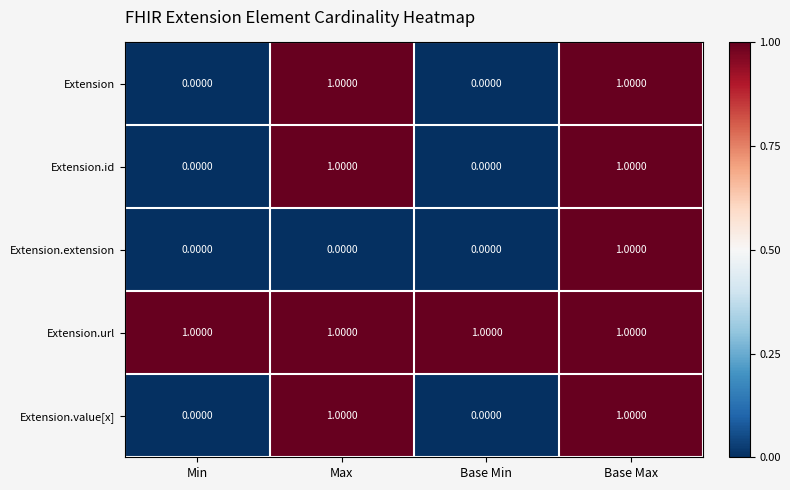

Between Max and Base Max, which series saw the biggest shift?

Extension.extension